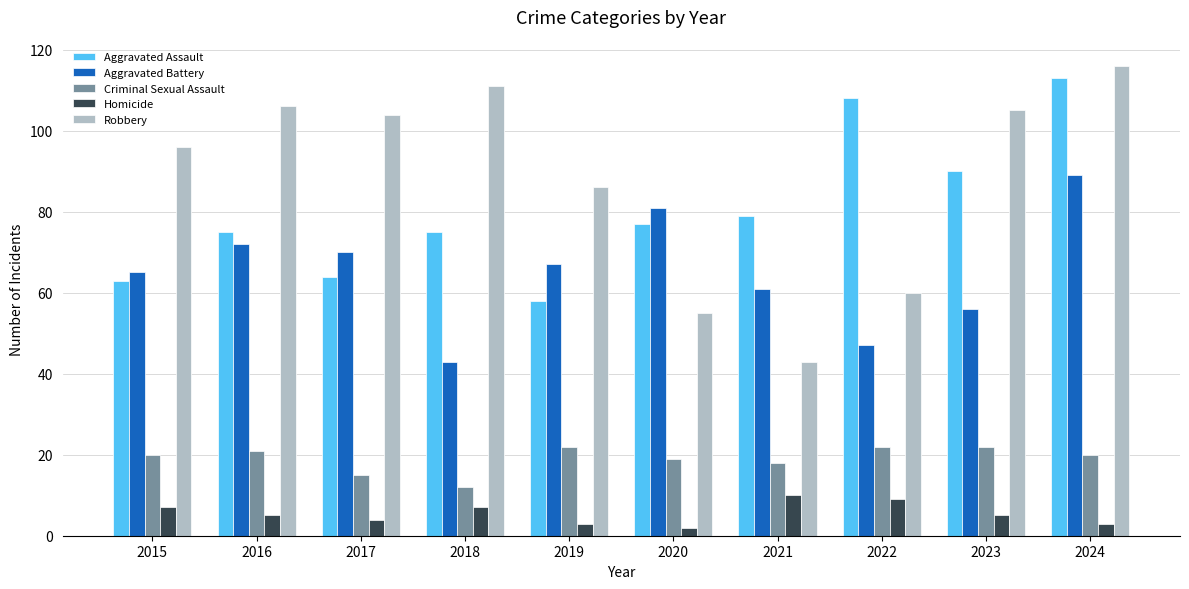

What is the spread (max minus min) of values at 2021?

69